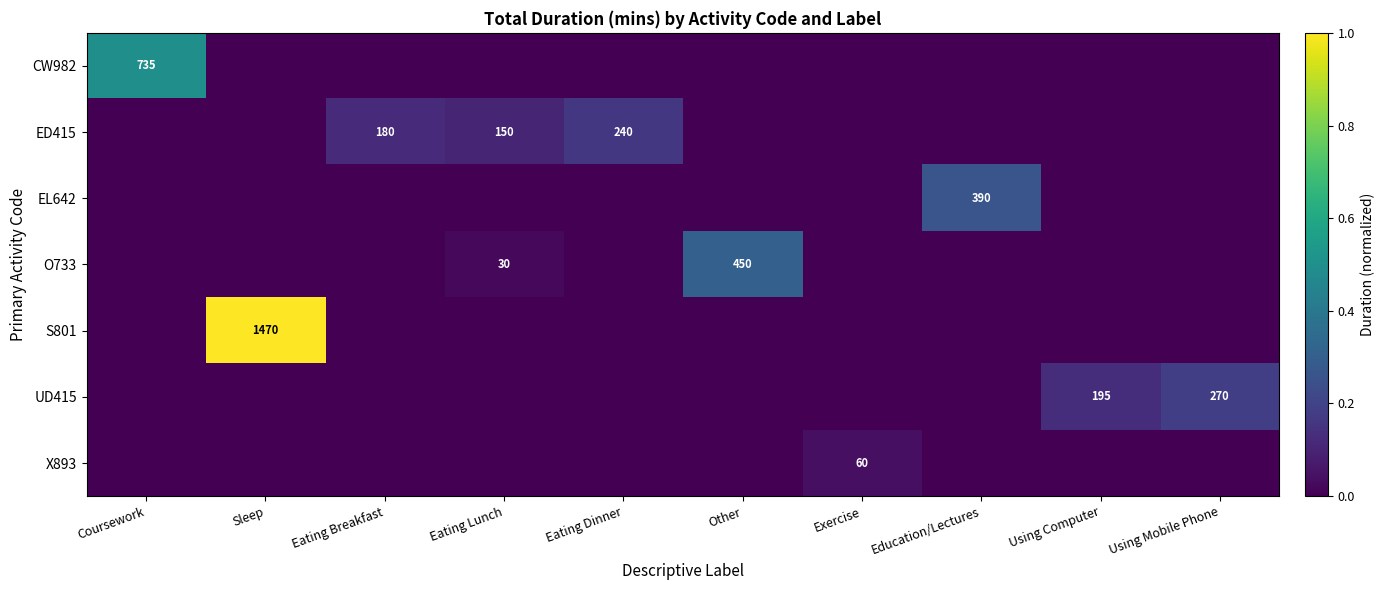

The UD415 series shows 108 at Using Mobile Phone. True or false?

False